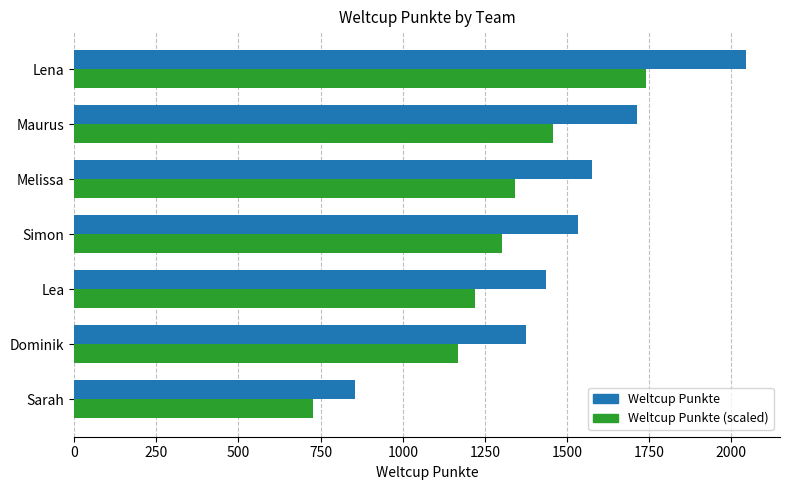

What is the smallest value displayed?

726.8